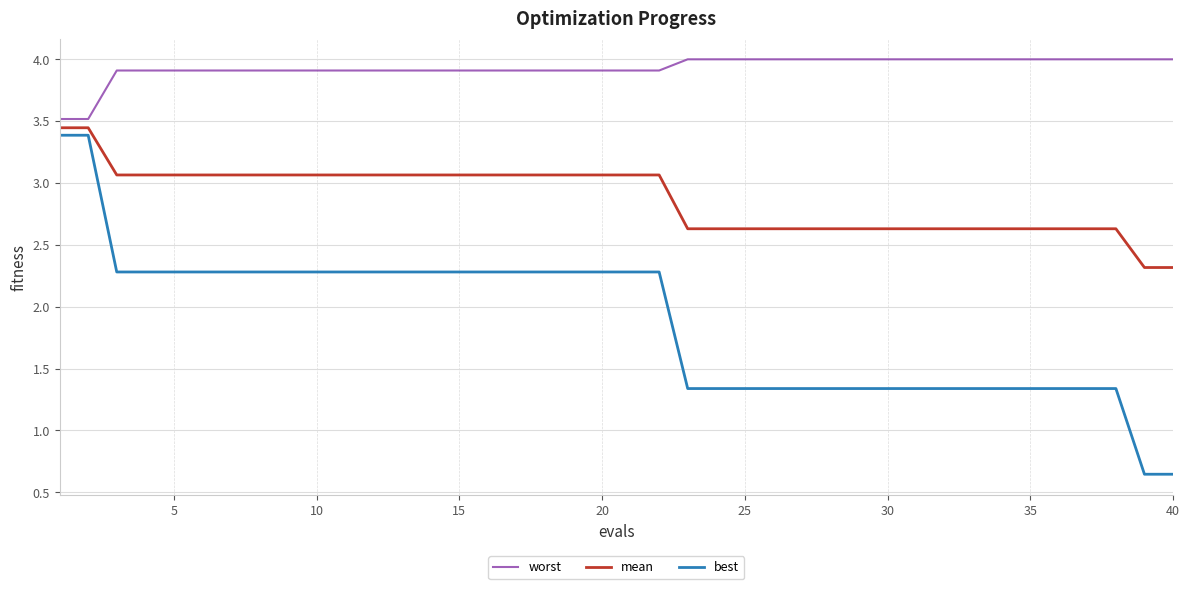

Which series has the widest spread of values?

best